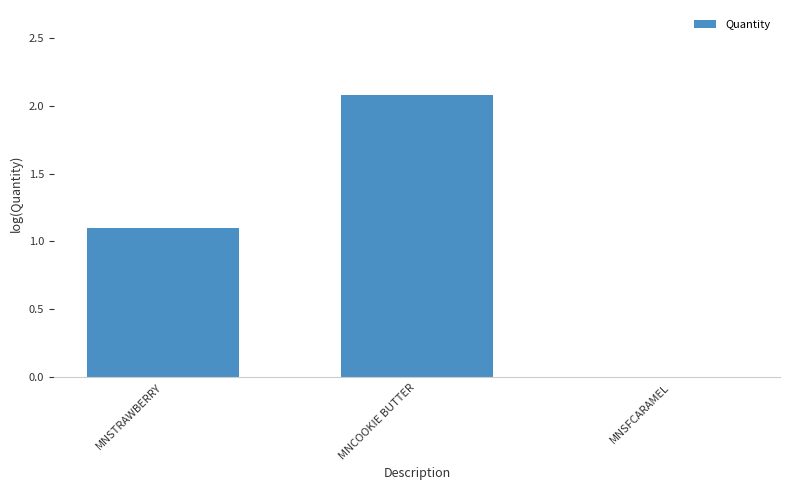

How many values are above zero?

2